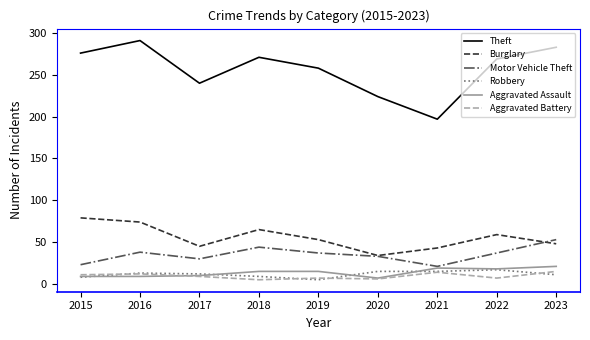

Which series has the largest range (max minus min)?

Theft